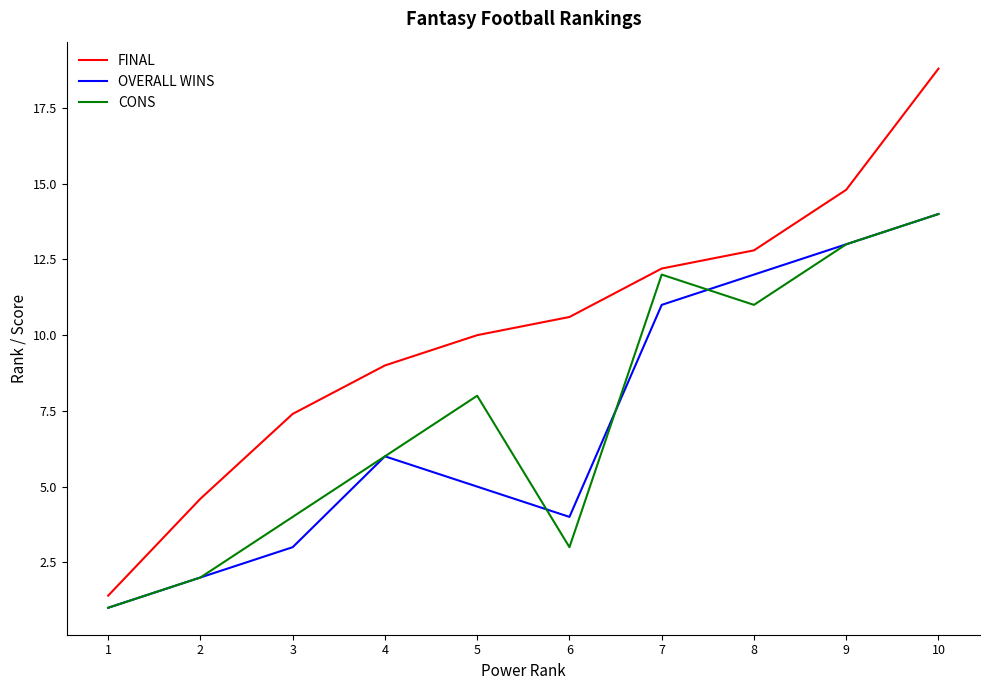

True or false: CONS has more than 1 points higher than both neighbors.

True